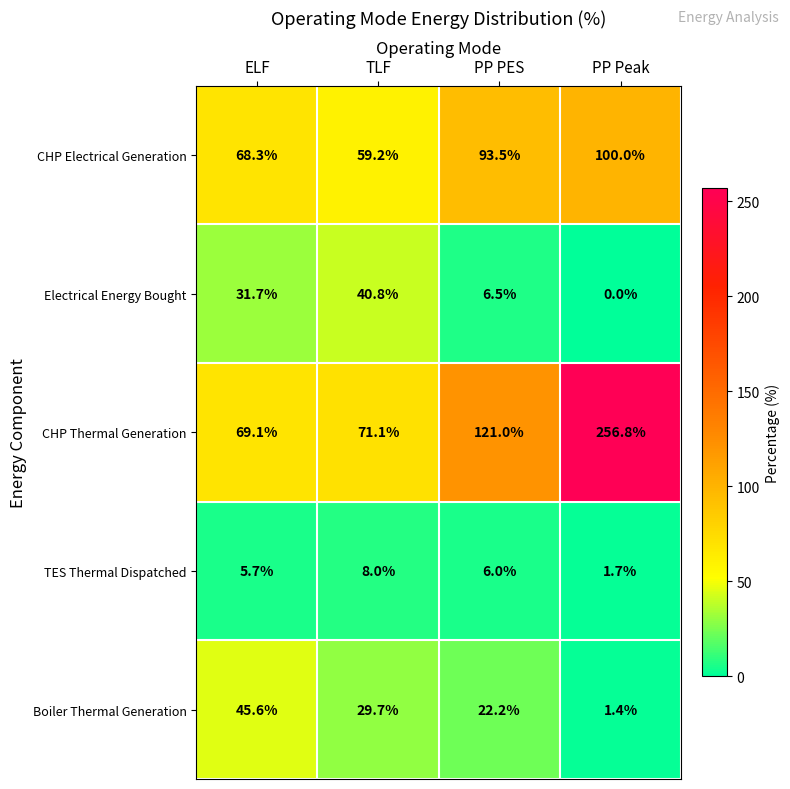

What is the average value of the Electrical Energy Bought series?

19.8